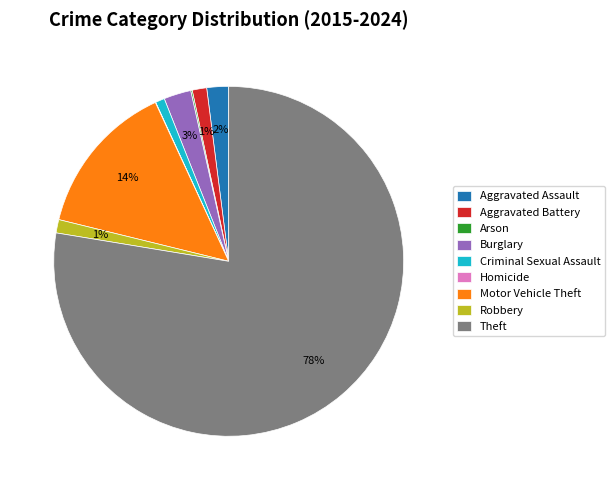

Which slice represents more than half of the pie?

Theft